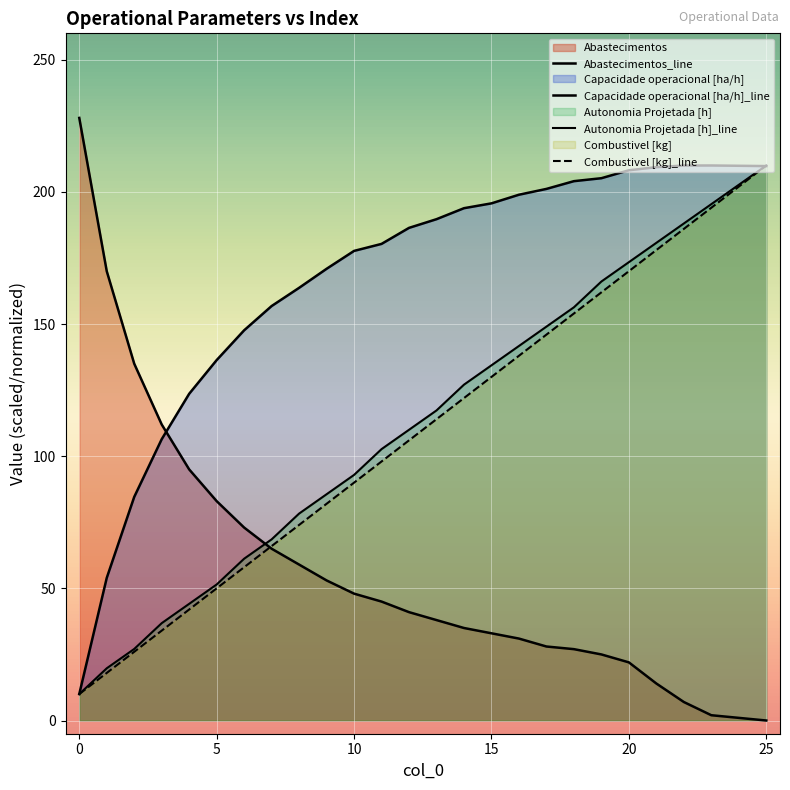

After their last crossing, which series has the higher values: Combustivel [kg]_line or Abastecimentos_line?

Combustivel [kg]_line